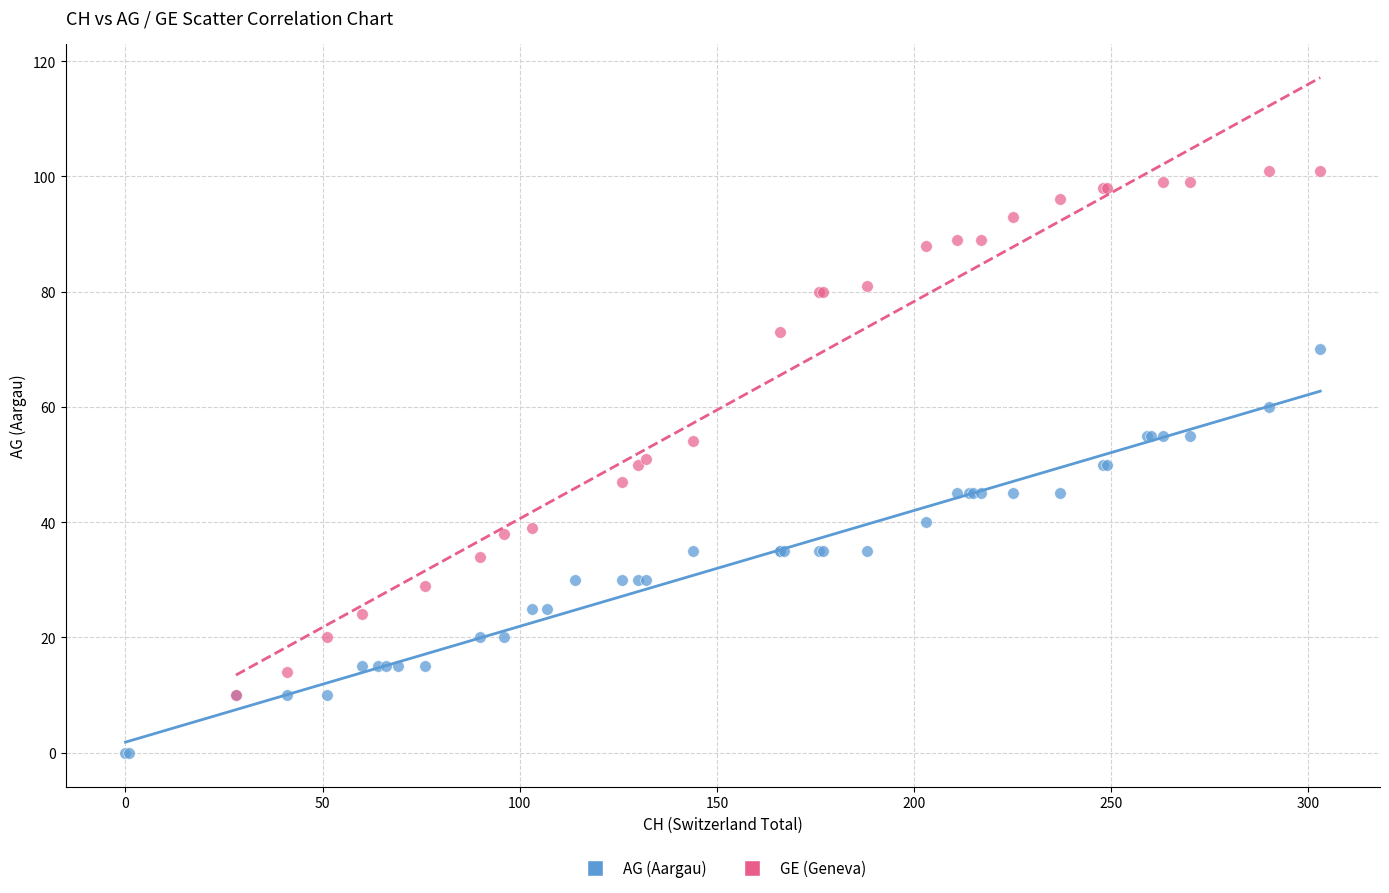

Which series has the largest Y range (max minus min)?

GE (Geneva)